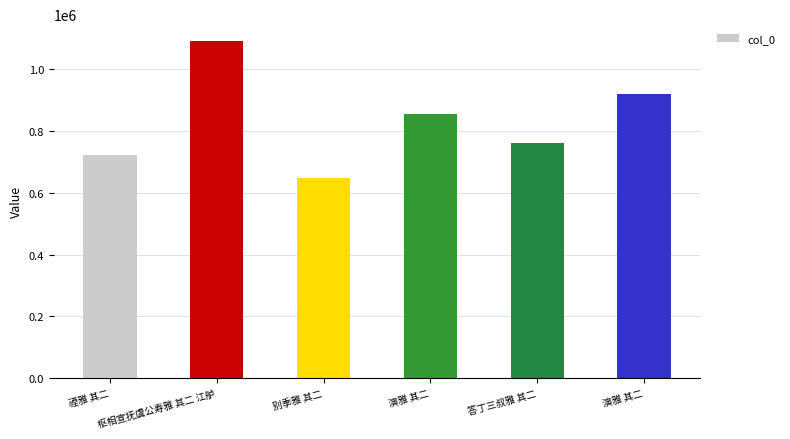

What is the sum of all values?

4998306